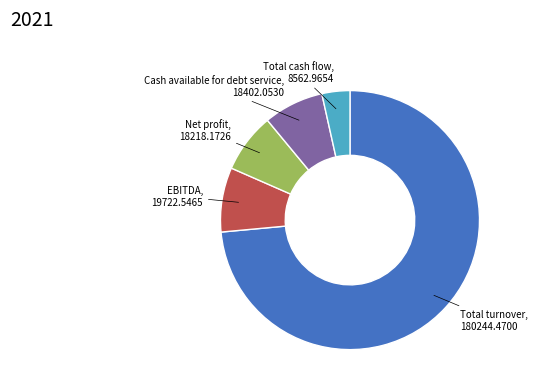

Is there a majority slice in this chart?

Yes